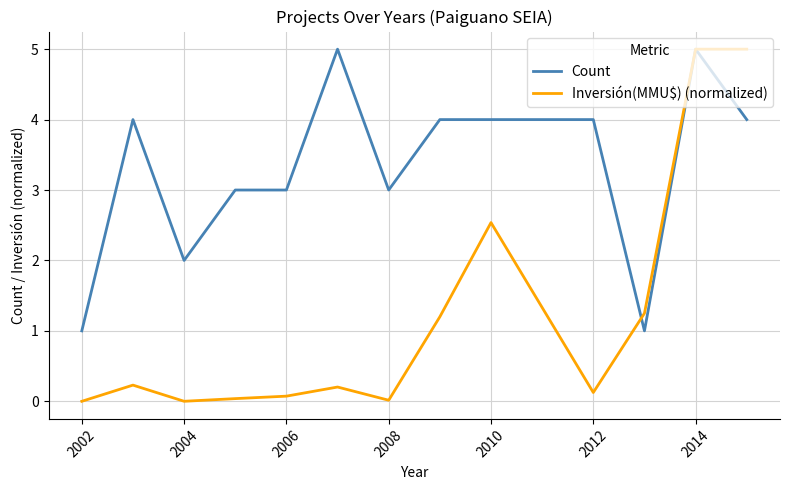

What is the greatest value displayed?

5.0